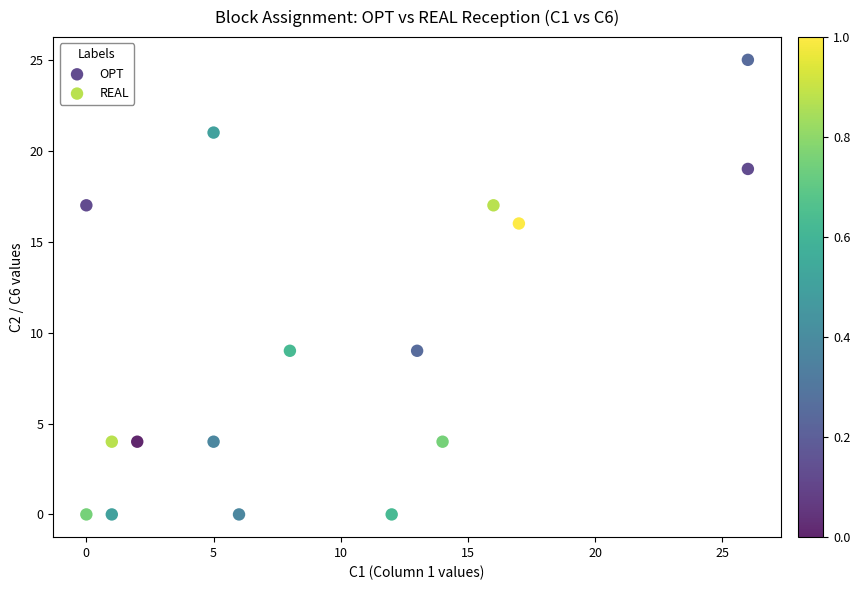

Which series contains the lowest Y value?

OPT